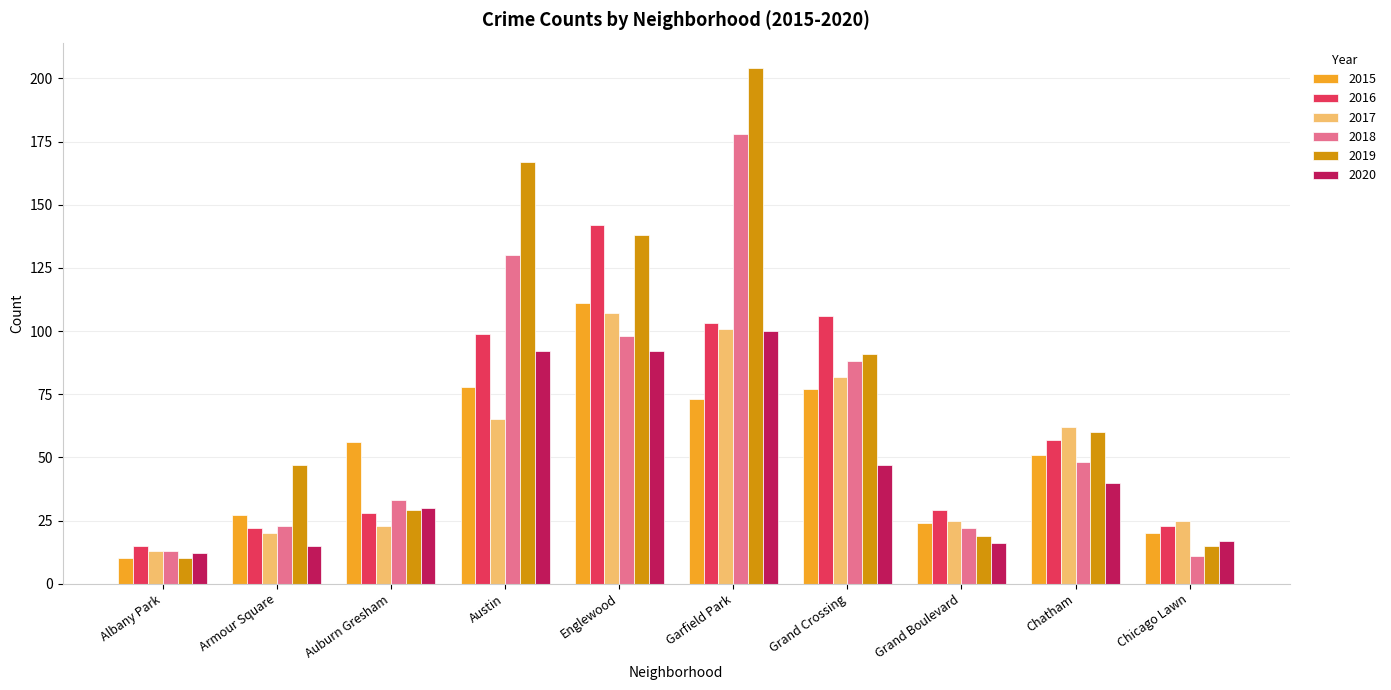

At how many categories does at least one series exceed 161?

2